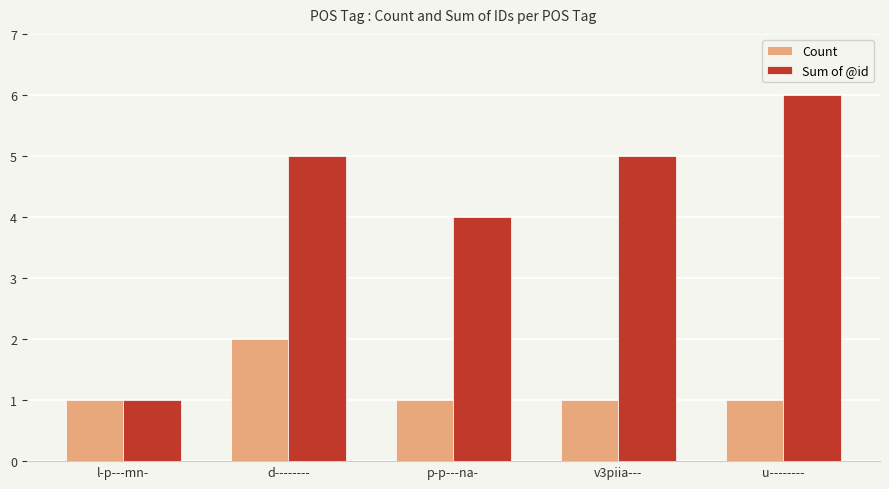

Which series has the widest spread of values?

Sum of @id